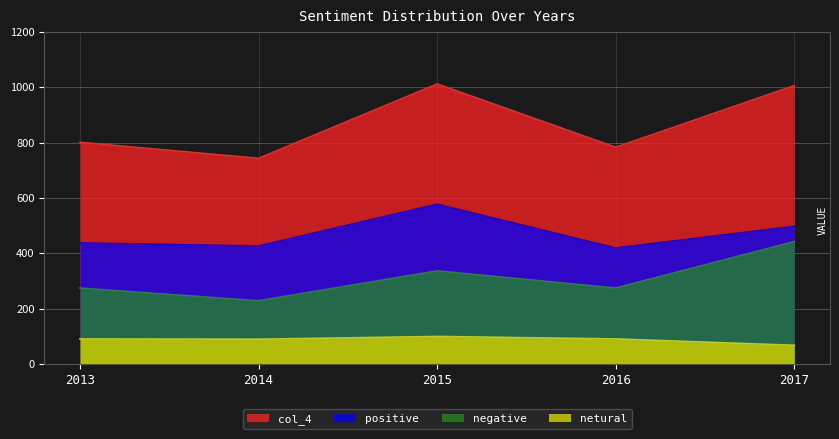

At 2013, list the series in order from smallest to largest.

netural, negative, positive, col_4